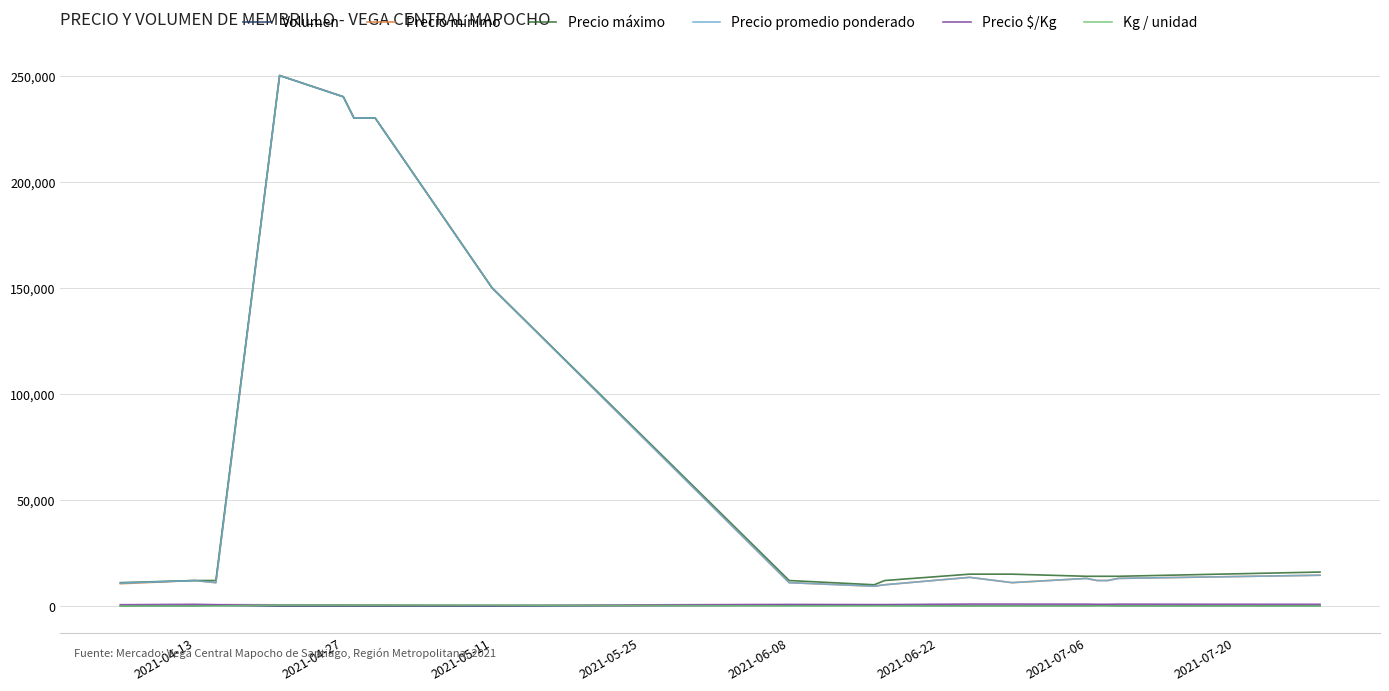

True or false: Precio mínimo and Volumen intersect in this chart.

False